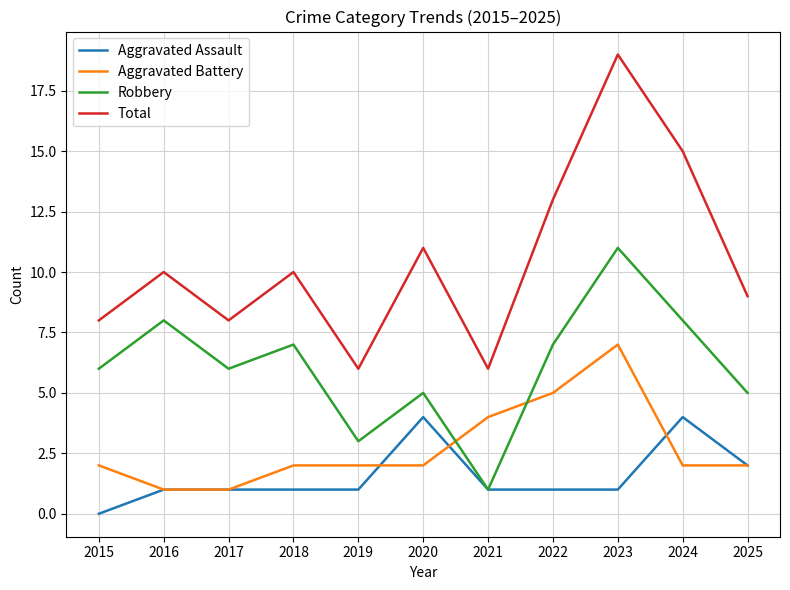

Reading left to right, list all the values displayed in this chart.

Aggravated Assault: 0	1	1	1	1	4	1	1	1	4	2
Aggravated Battery: 2	1	1	2	2	2	4	5	7	2	2
Robbery: 6	8	6	7	3	5	1	7	11	8	5
Total: 8	10	8	10	6	11	6	13	19	15	9